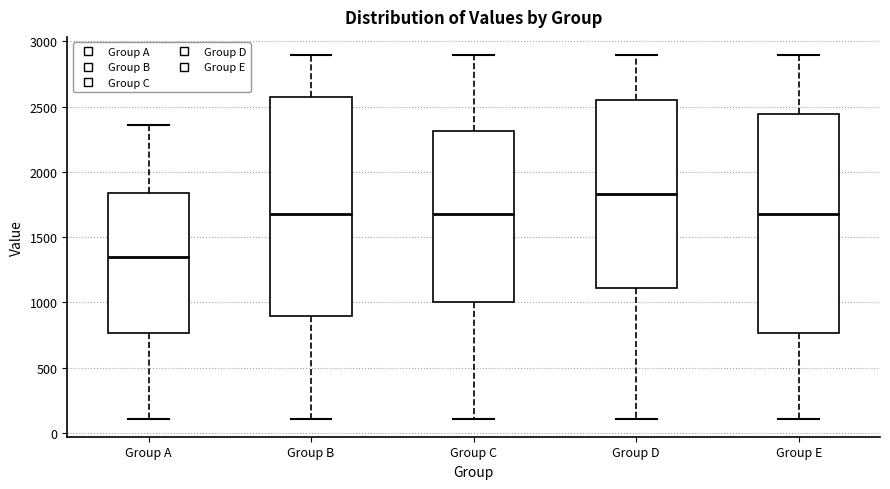

Reading left to right, read every box against the y-axis: the position of its median line, the range the box covers, and the ends of its whiskers. The values are not printed on the chart, so give them approximately, as read against the axis.

Group A: median 1350, box 750 to 1850, whiskers 100 to 2350
Group B: median 1650, box 900 to 2600, whiskers 100 to 2900
Group C: median 1650, box 1000 to 2300, whiskers 100 to 2900
Group D: median 1850, box 1100 to 2550, whiskers 100 to 2900
Group E: median 1650, box 750 to 2450, whiskers 100 to 2900